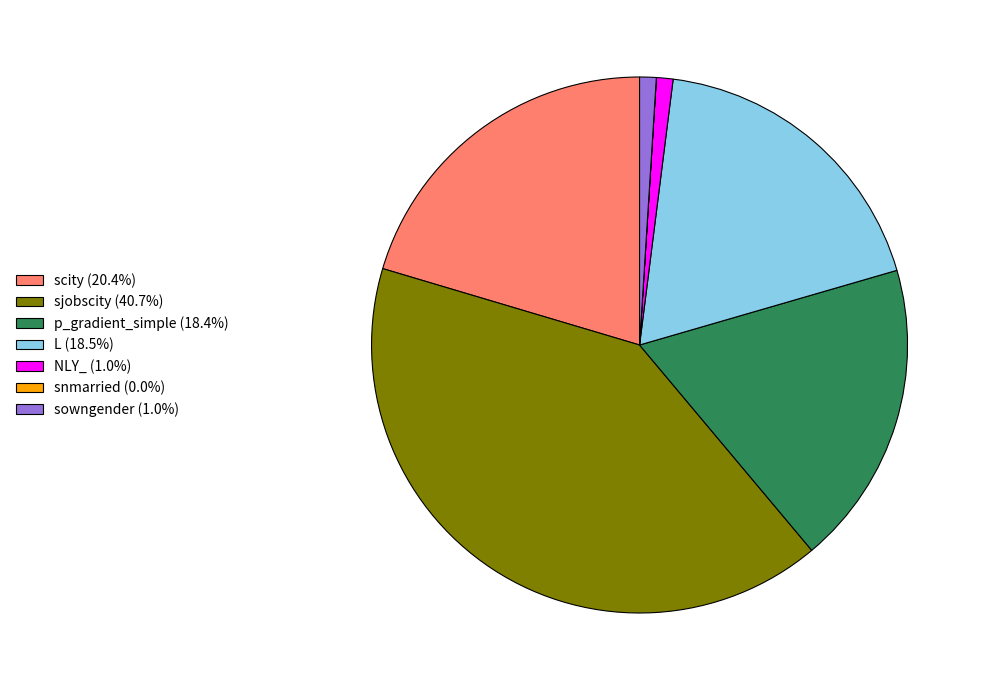

Approximately how many times larger is the value at L (18.5%) compared to p_gradient_simple (18.4%)?

1.0